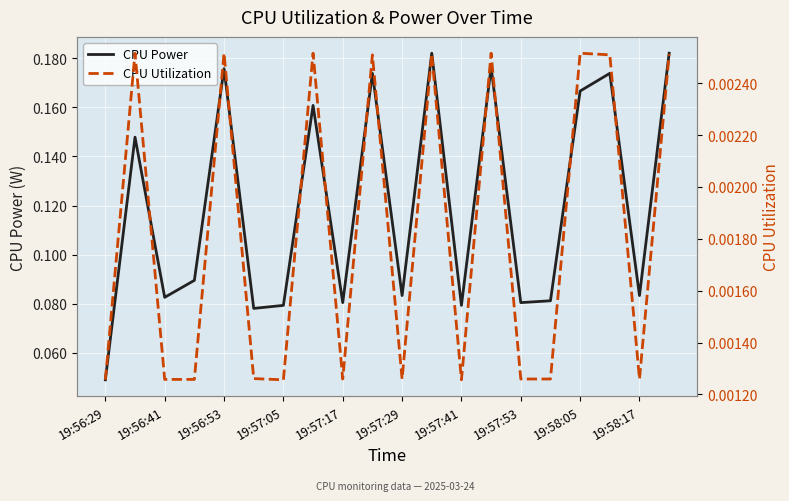

Rank the series by their average value, from highest to lowest.

CPU Power, CPU Utilization